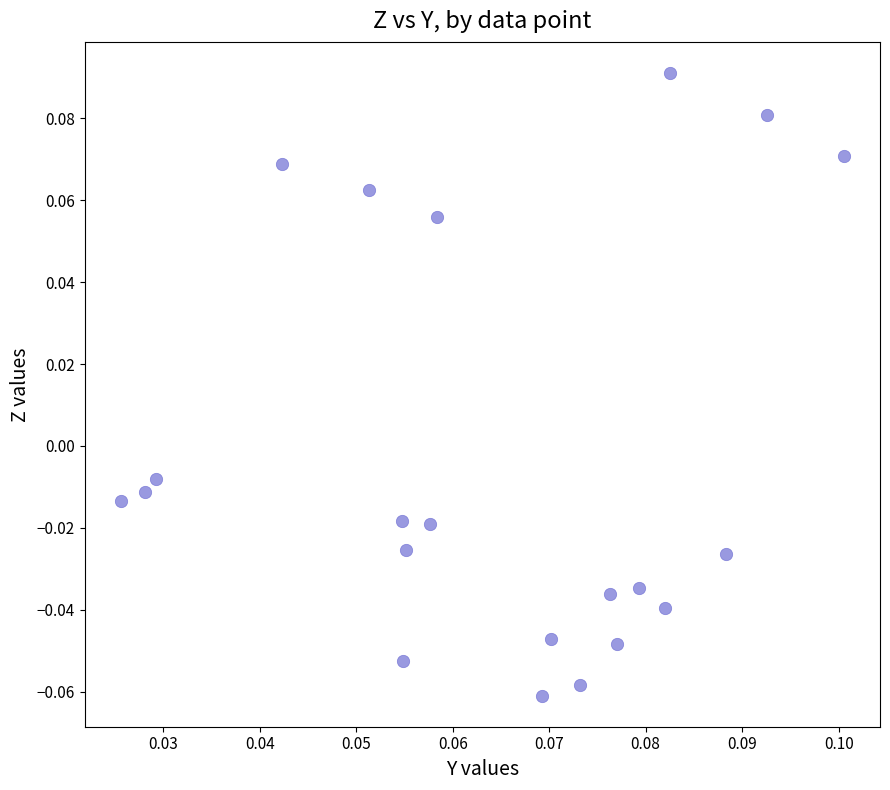

Count the number of points in this scatter plot.

21